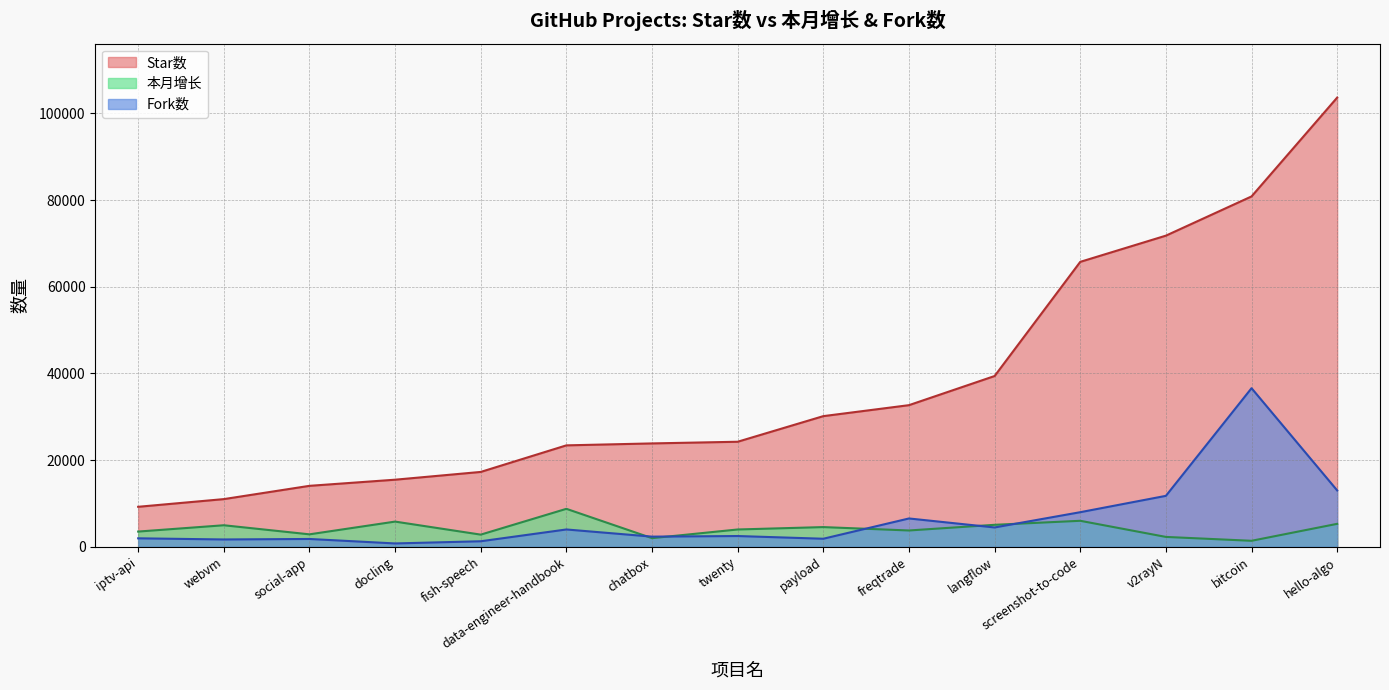

How many series are shown in this chart?

3